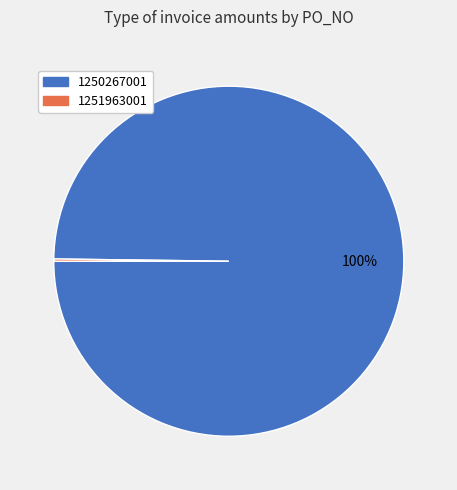

Does any single category account for the majority?

Yes